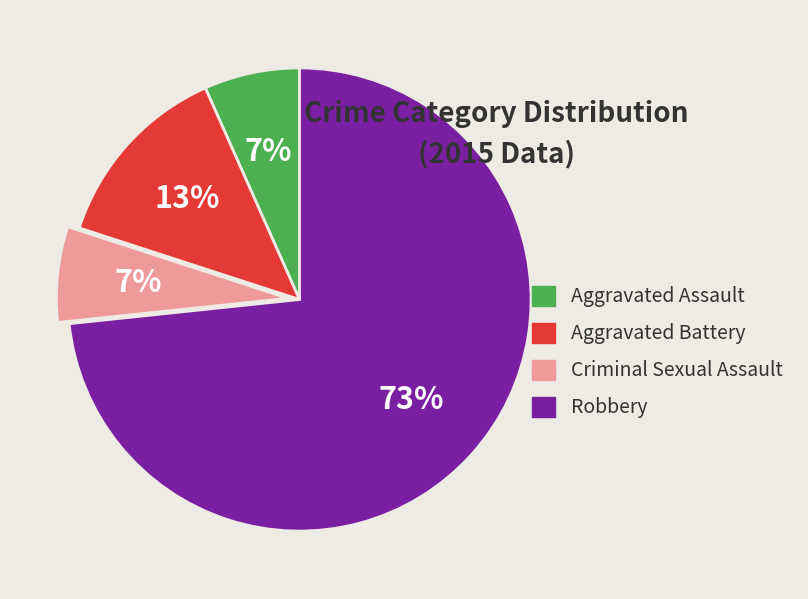

Count the number of slices in the pie.

4